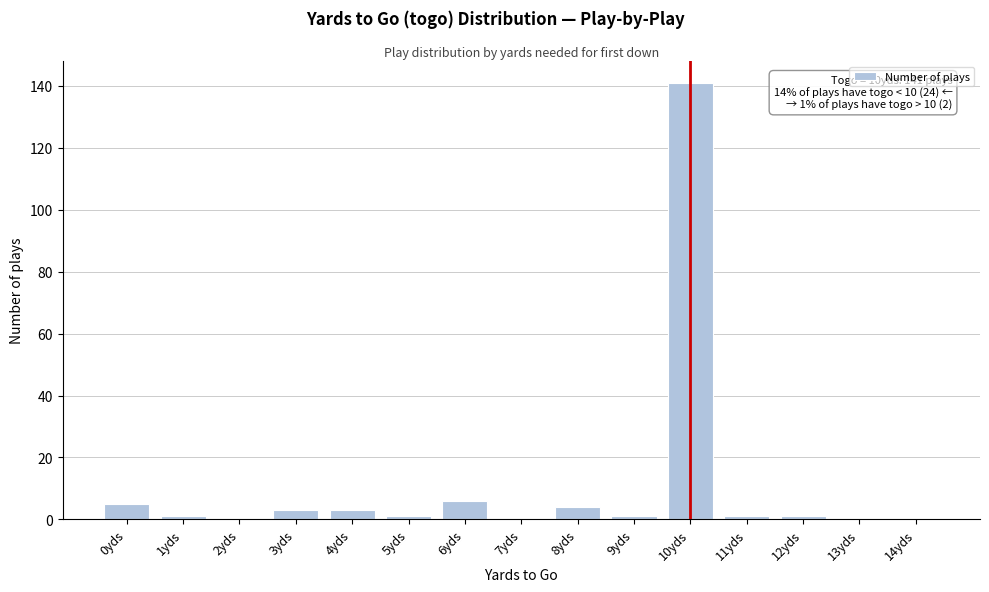

Reading left to right, what are all the values shown in this chart?

0yds=5	1yds=1	2yds=0	3yds=3	4yds=3	5yds=1	6yds=6	7yds=0	8yds=4	9yds=1	10yds=141	11yds=1	12yds=1	13yds=0	14yds=0